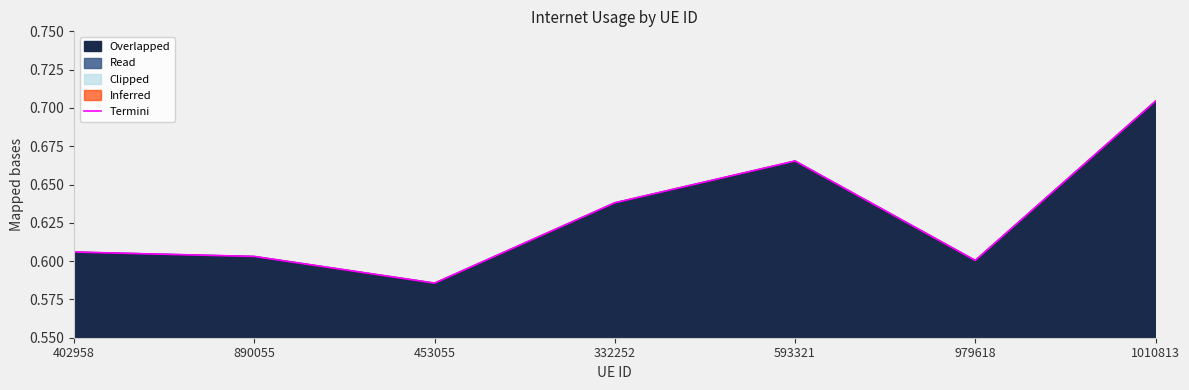

What is the difference between the second highest and minimum values?

0.1